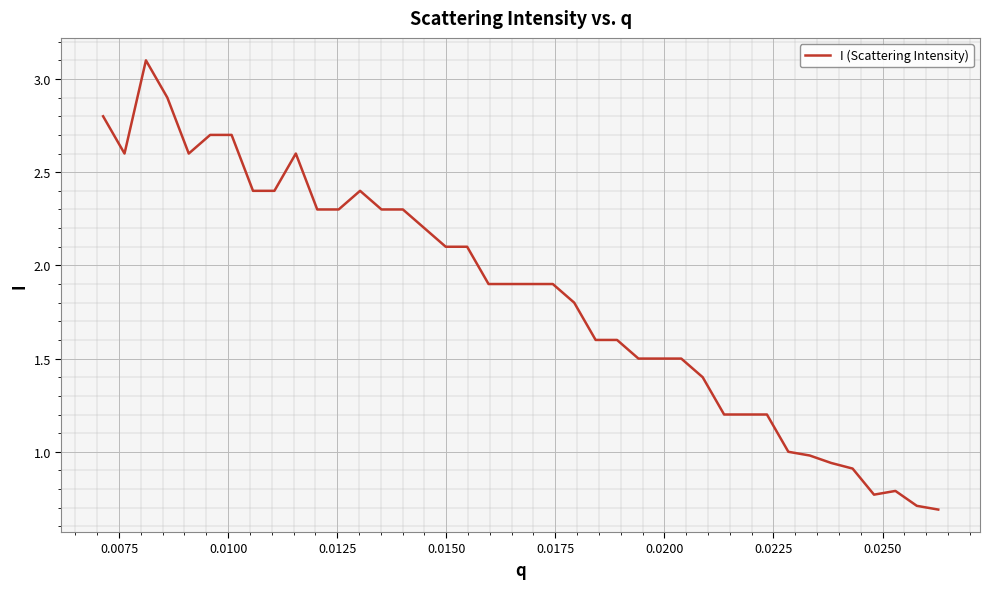

What is the minimum value shown in the chart?

0.7